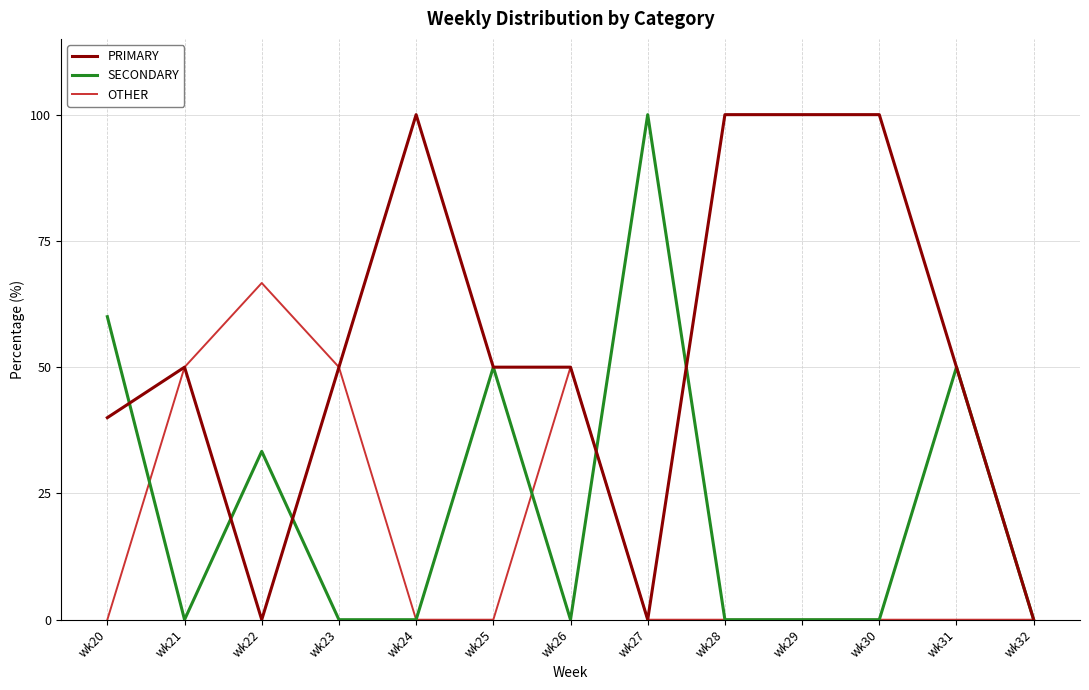

True or false: PRIMARY has a value of 100.0 at wk24.

True